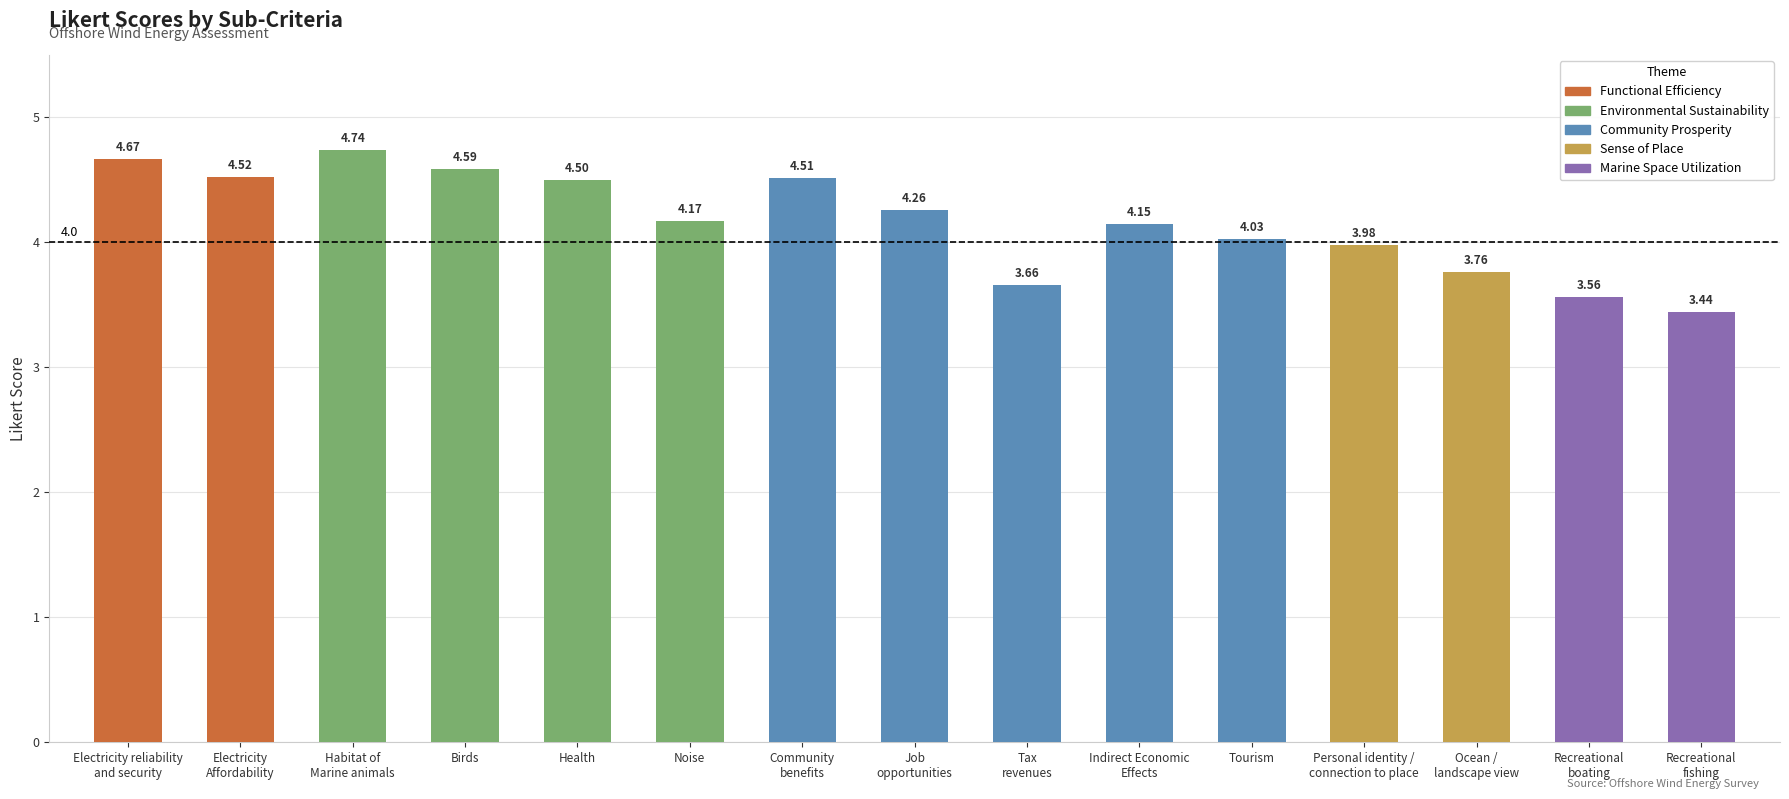

Rank the categories by value from highest to lowest.

Habitat of
Marine animals, Electricity reliability
and security, Birds, Electricity
Affordability, Community
benefits, Health, Job
opportunities, Noise, Indirect Economic
Effects, Tourism, Personal identity /
connection to place, Ocean /
landscape view, Tax
revenues, Recreational
boating, Recreational
fishing